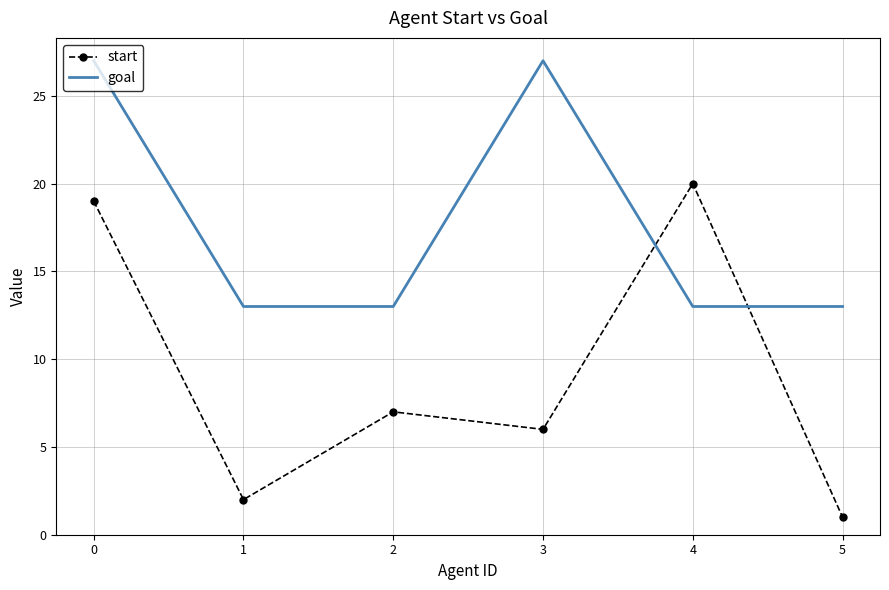

What is the sum of the goal values at 4 and 1?

26